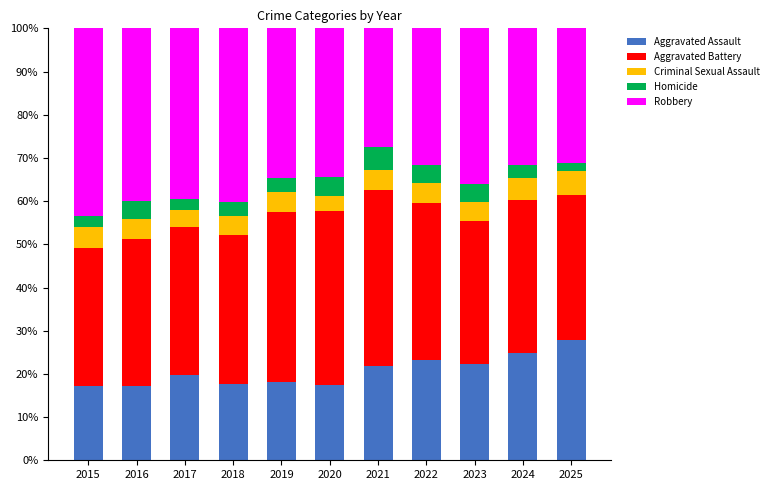

What is the sum of the Aggravated Assault values at 2018 and 2016?

34.8